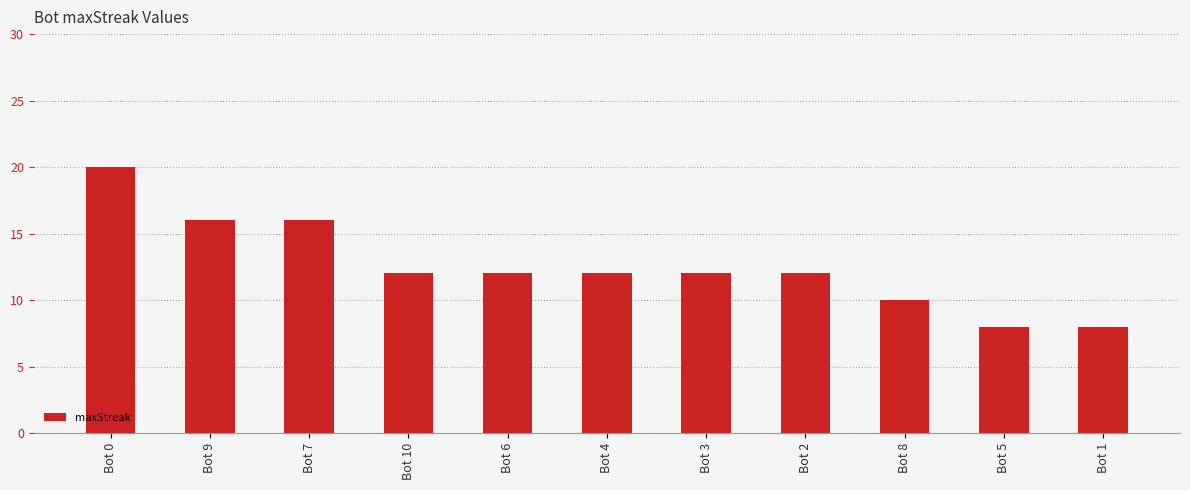

What position from the right is Bot 6?

7